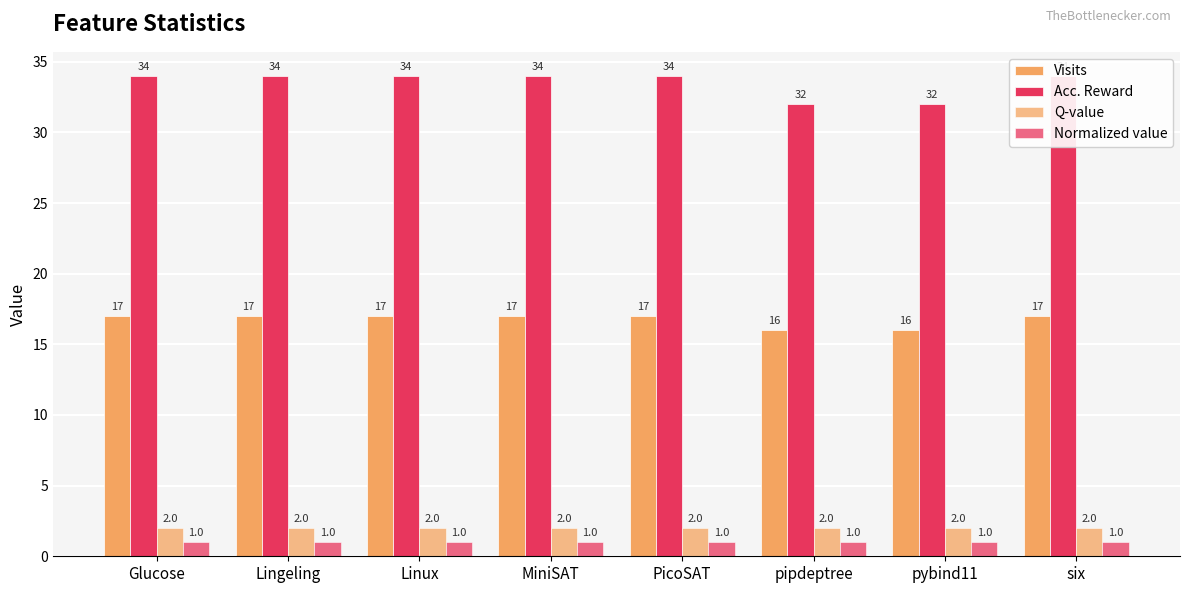

Between pybind11 and pipdeptree, which is larger?

pybind11